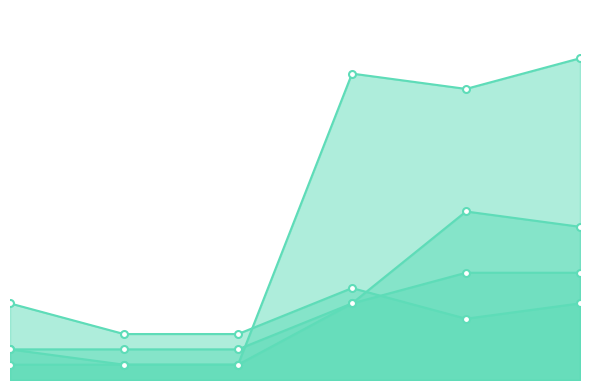

Count the number of categories in the chart.

6